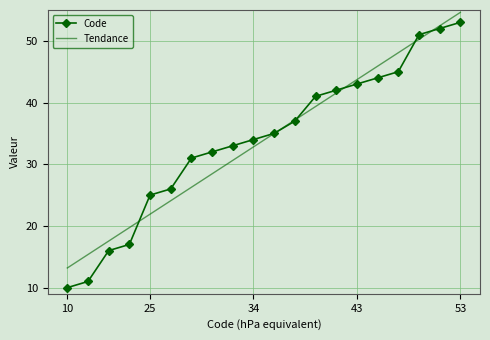

Which series has the largest range (max minus min)?

Code